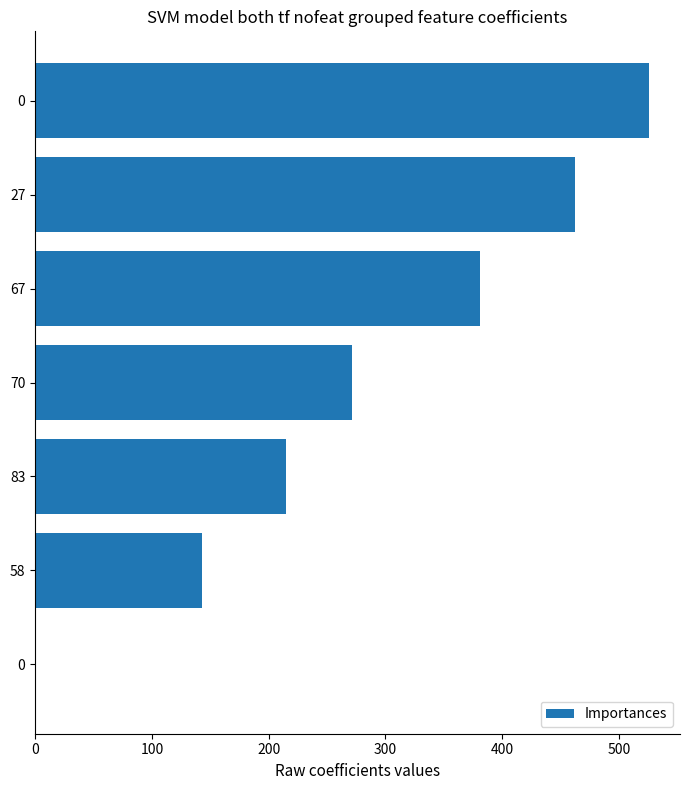

How many values are above zero?

6